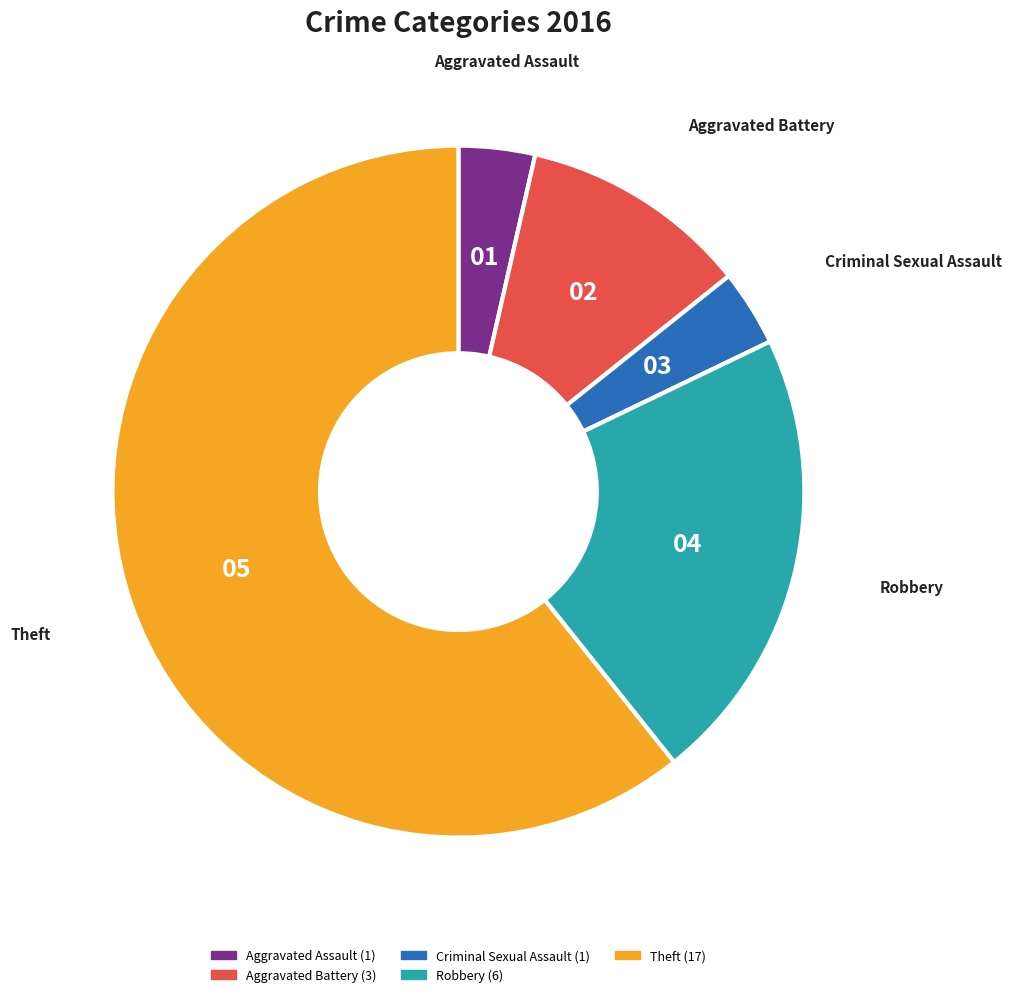

Approximately how many times larger is the value at Theft compared to Robbery?

2.8